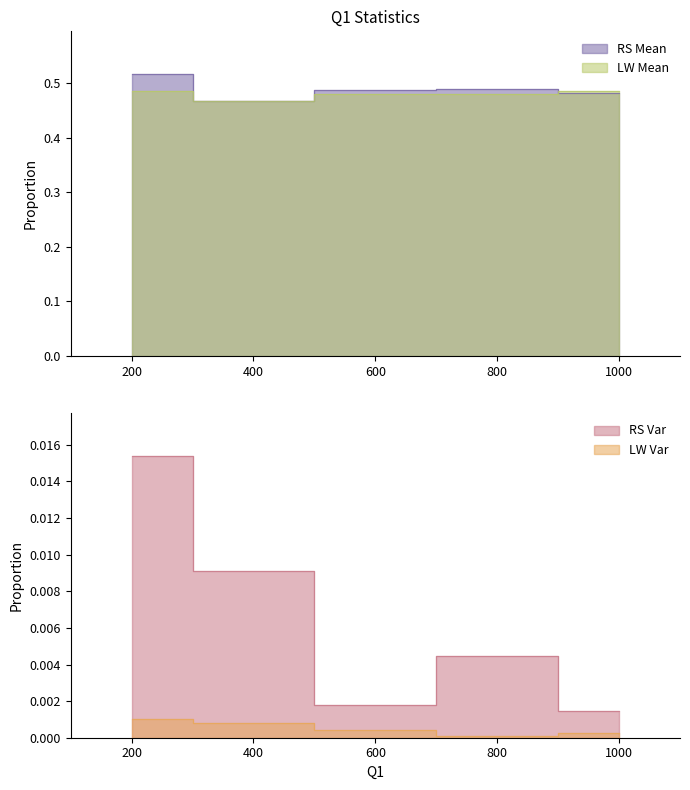

What are all the series names shown in the legend?

RS Mean, RS Var, LW Mean, LW Var